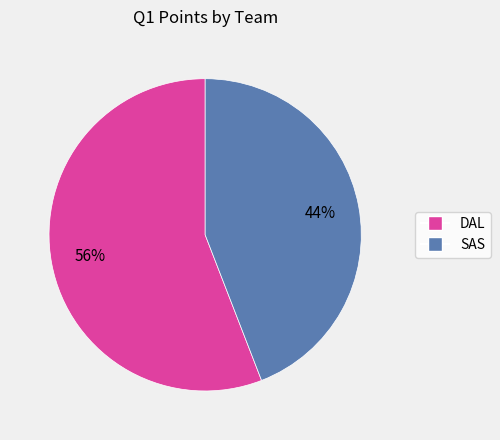

To the nearest percent, what percentage of the pie is SAS?

44%